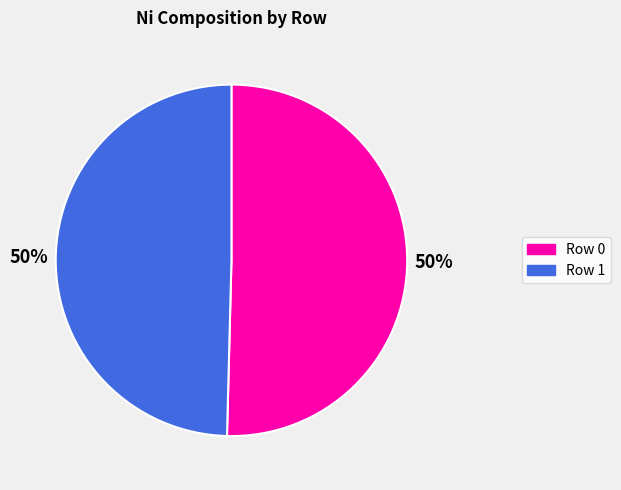

To the nearest percent, what is the combined percentage of Row 1 and Row 0?

100%